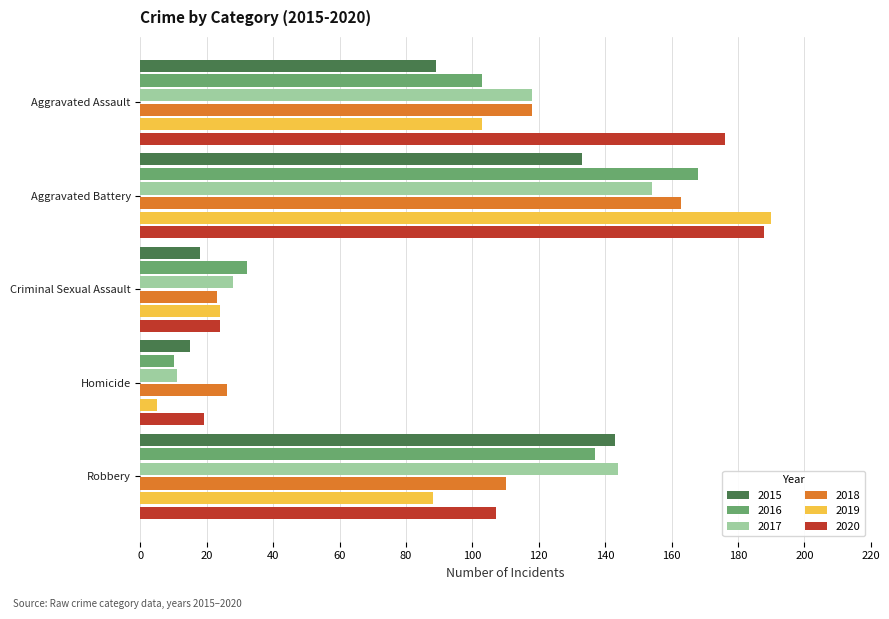

Is the value of 2017 at Homicide greater than the value of 2020 at Aggravated Assault?

No